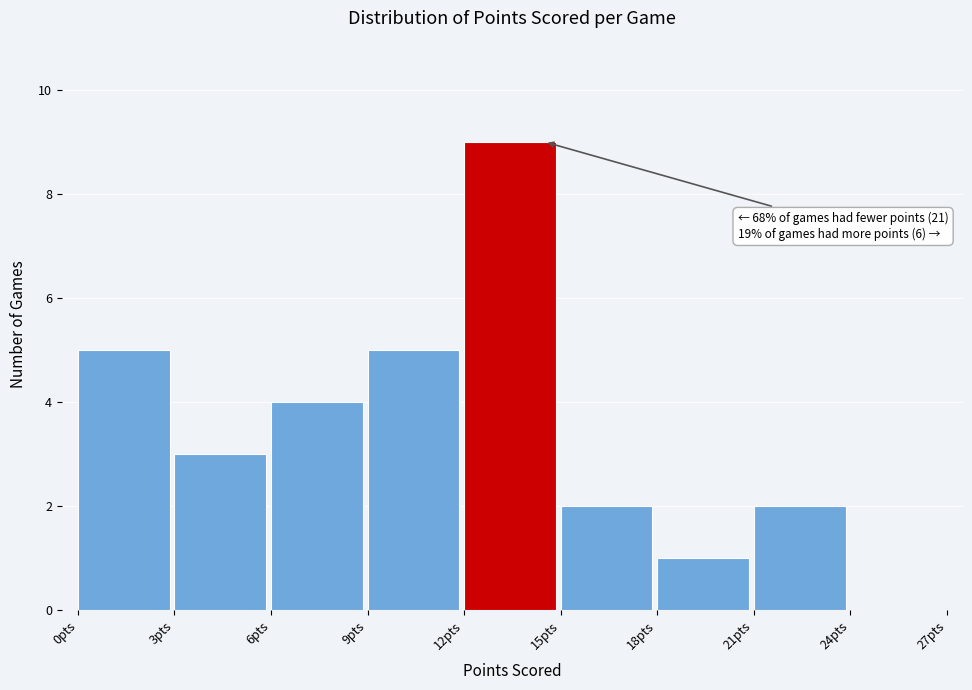

Which range on the x-axis has the tallest bar?

12 to 15